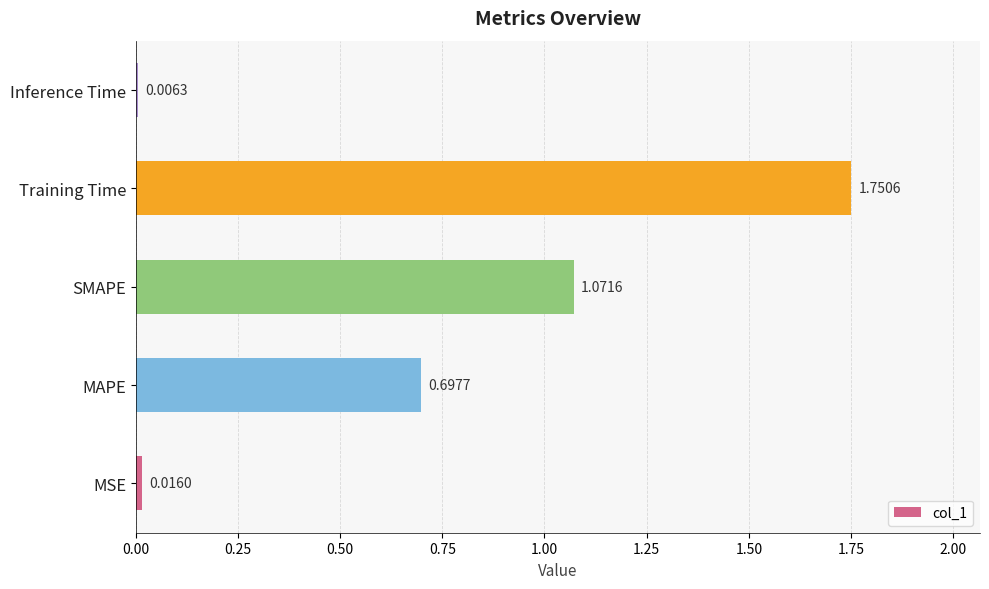

List the labels in order of value, smallest first.

Inference Time, MSE, MAPE, SMAPE, Training Time